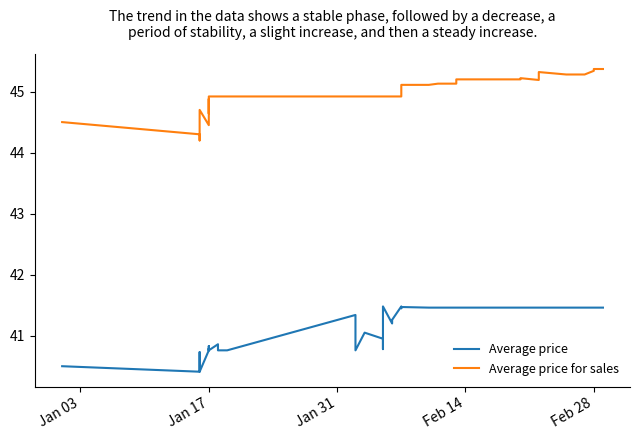

True or false: Average price for sales and Average price intersect in this chart.

False